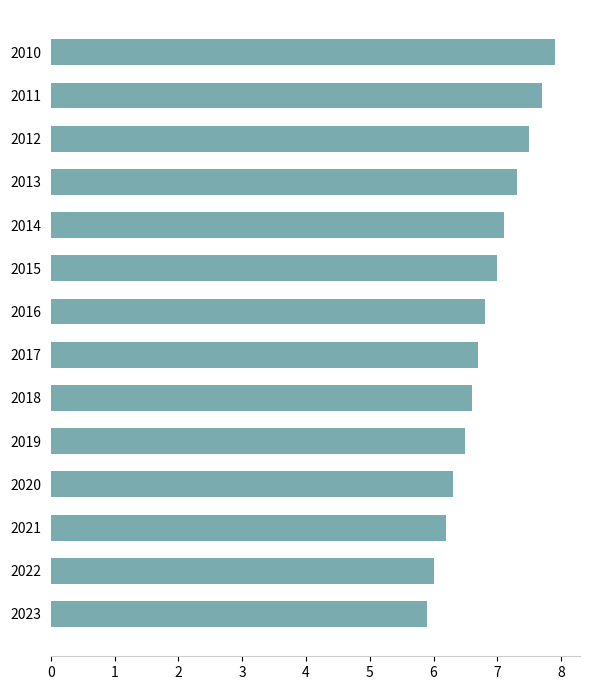

What is the average value?

6.8